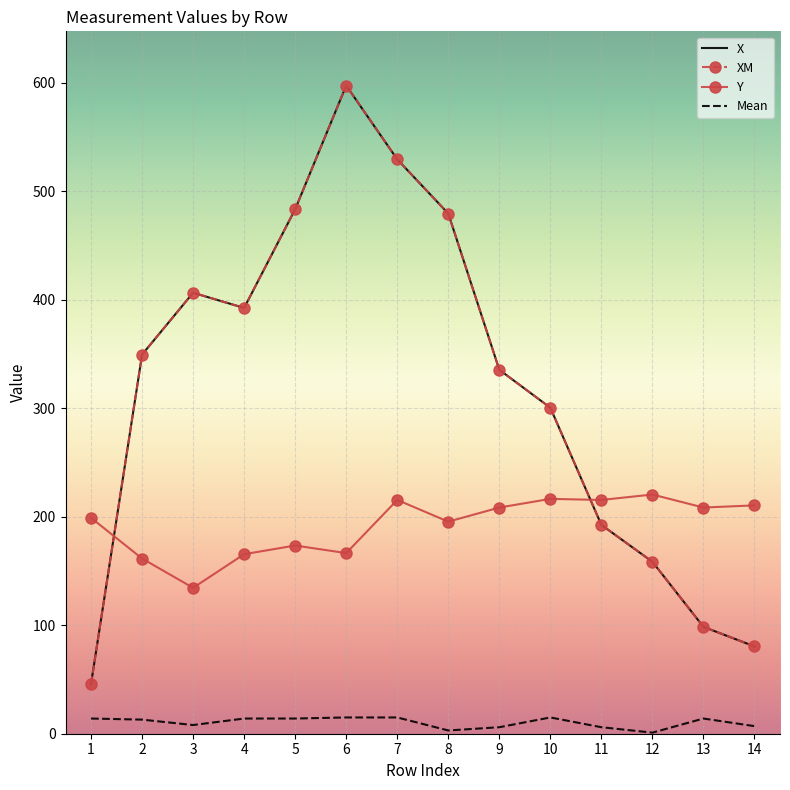

True or false: Mean and XM cross at least once.

False